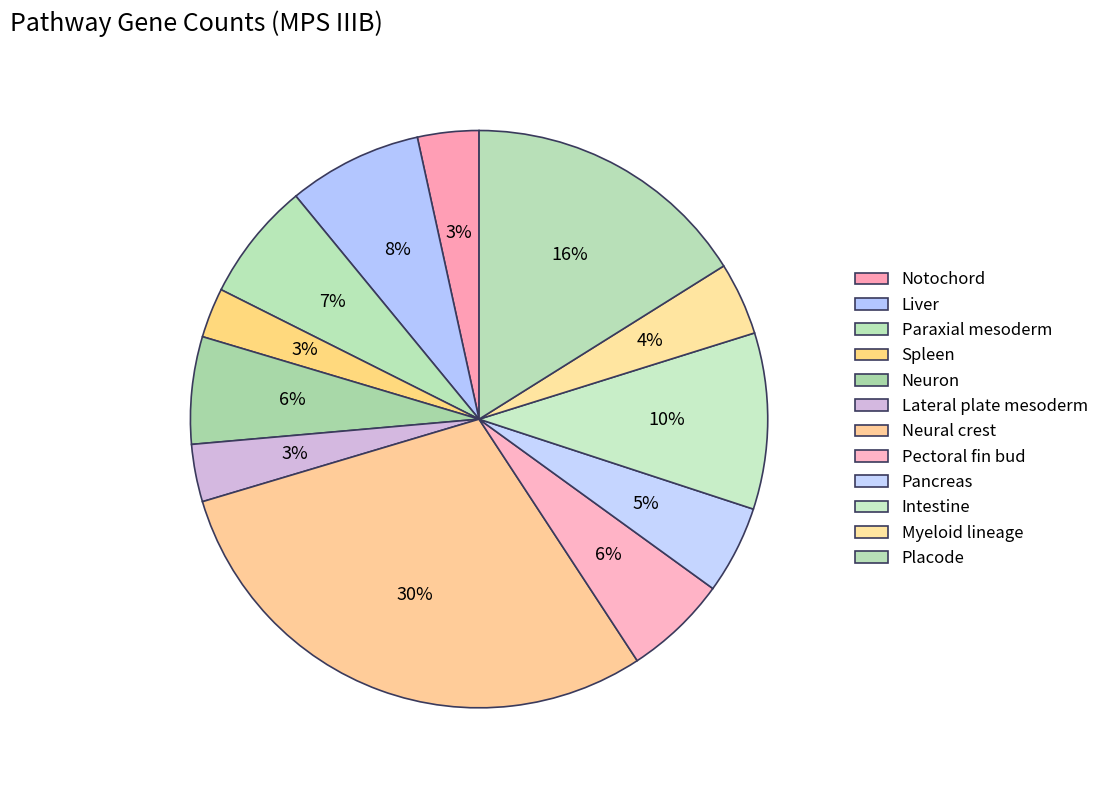

What percentage do Lateral plate mesoderm and Neural crest together represent?

32.8%